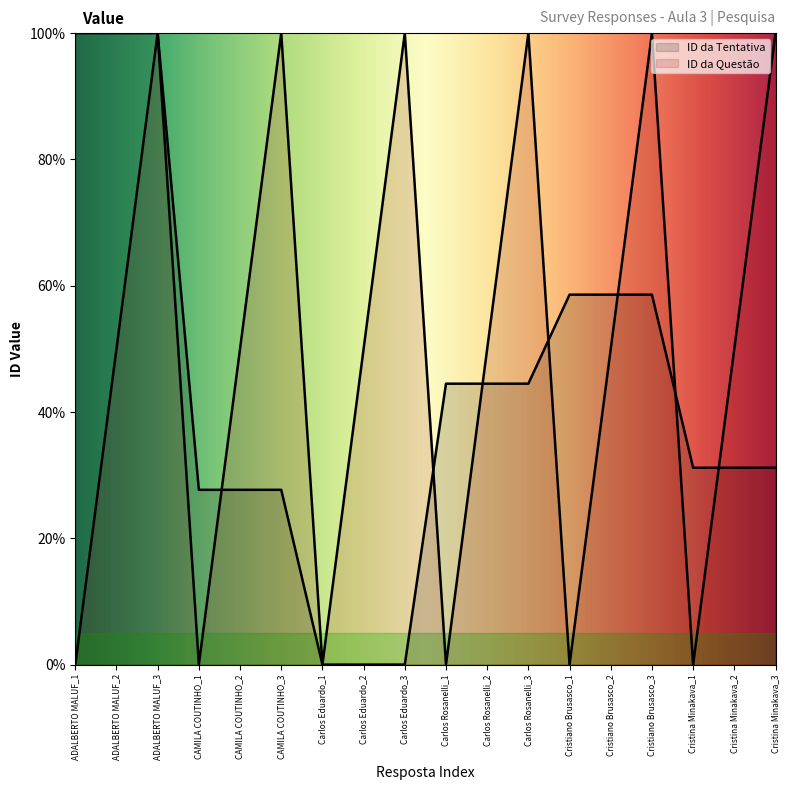

What is the difference between the maximum and minimum values in the ID da Questão series?

100.0